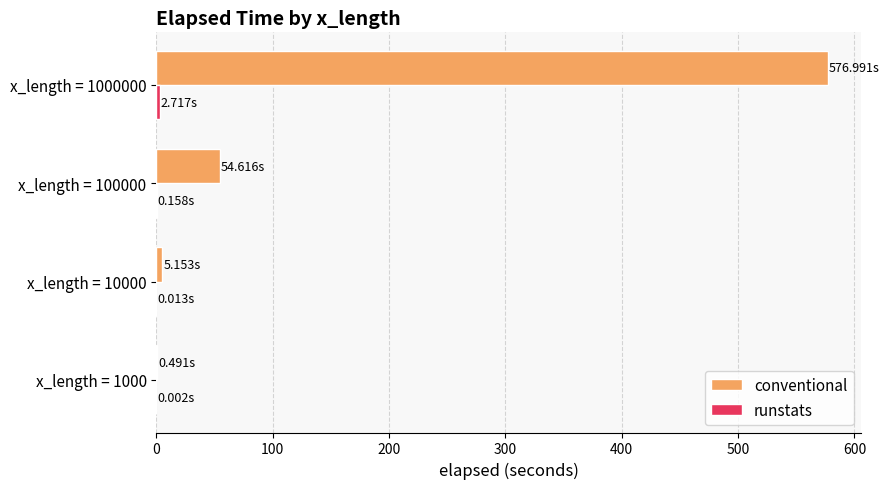

Between x_length = 10000 and x_length = 100000, which series saw the biggest shift?

conventional